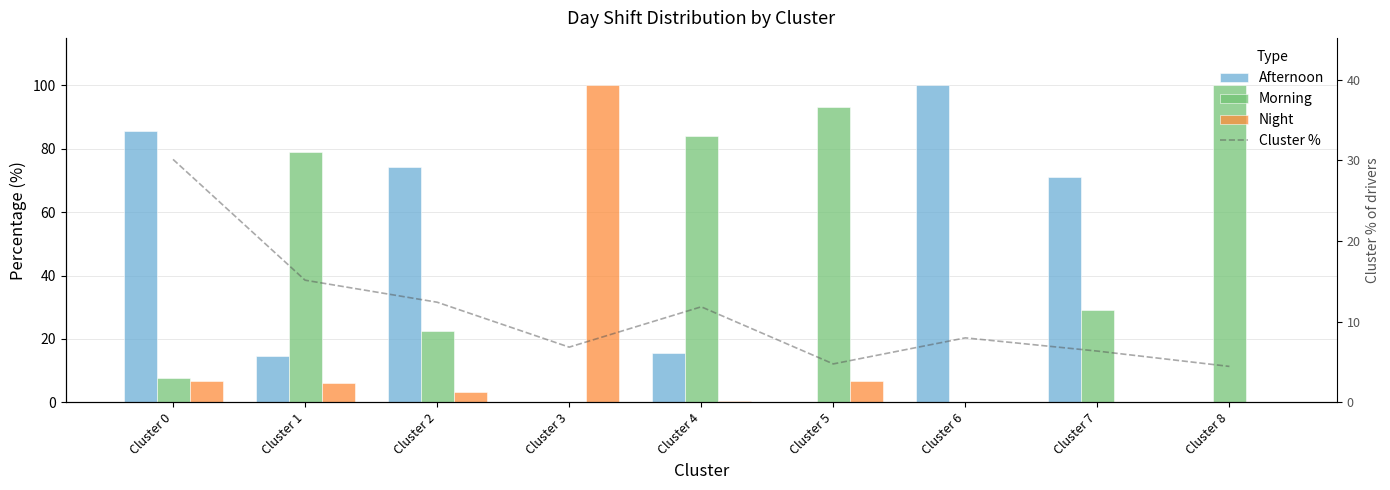

At which label does Morning first exceed 29?

Cluster 1